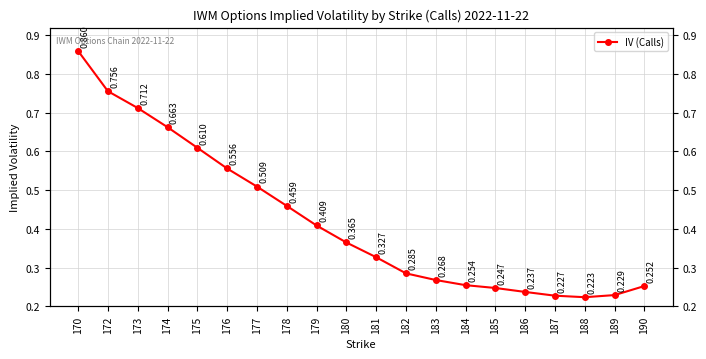

Which category has the lowest value across all series?

188